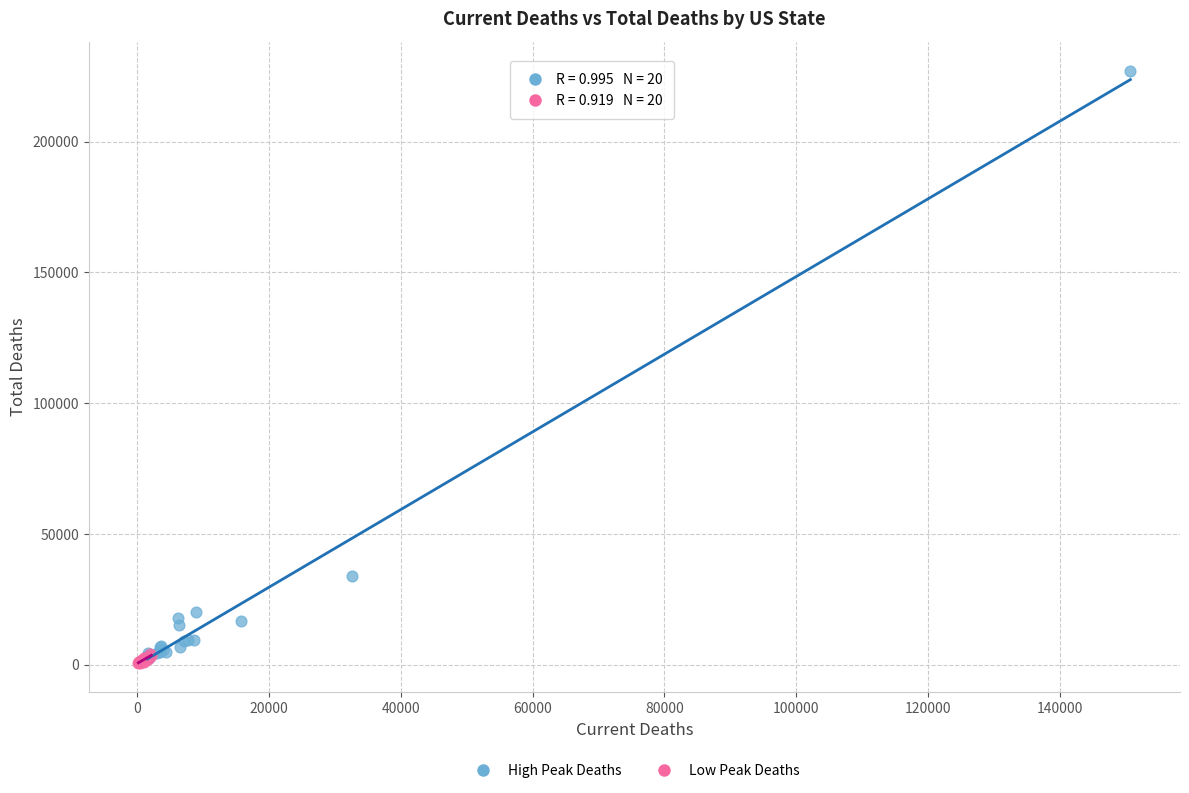

Which series has the largest Y range (max minus min)?

High Peak Deaths